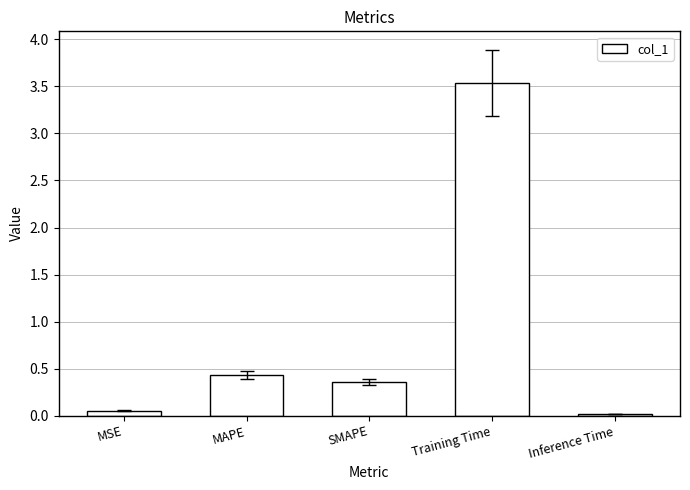

What is the average value?

0.9